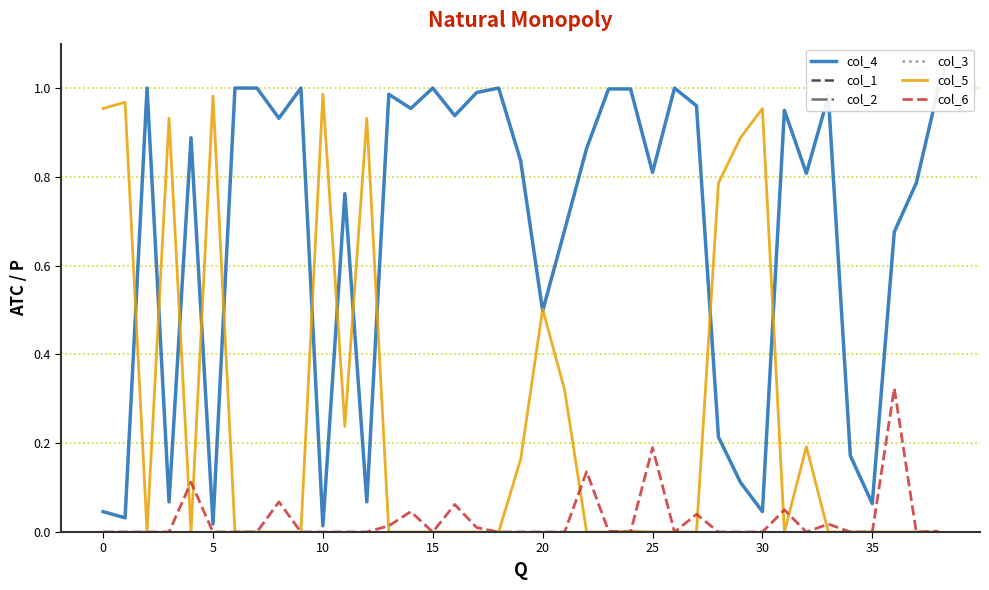

Which series has the widest spread of values?

col_4